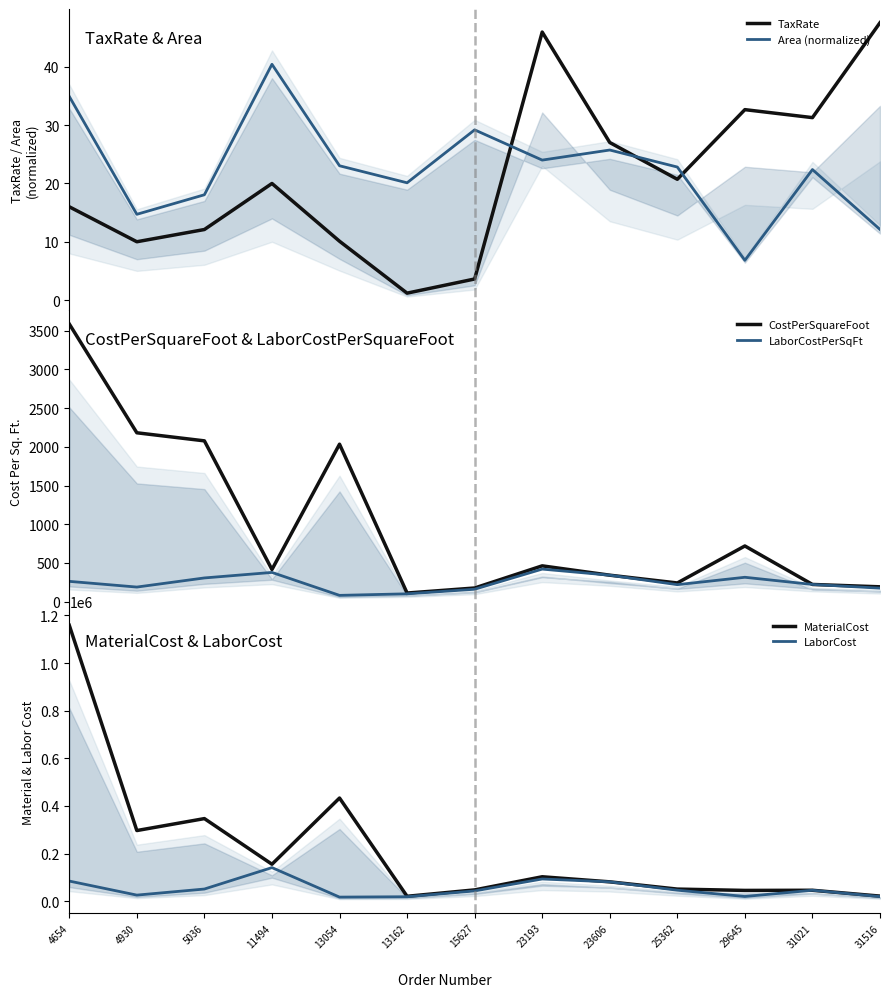

What is the greatest value displayed?

1158601.0